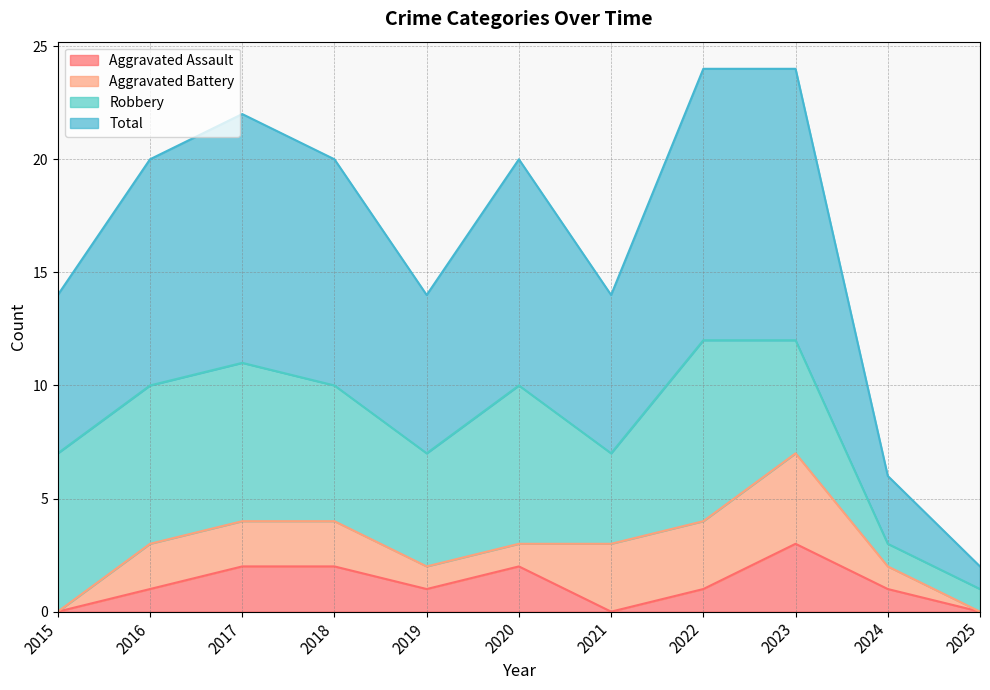

At which category does Total reach its first local valley?

2019